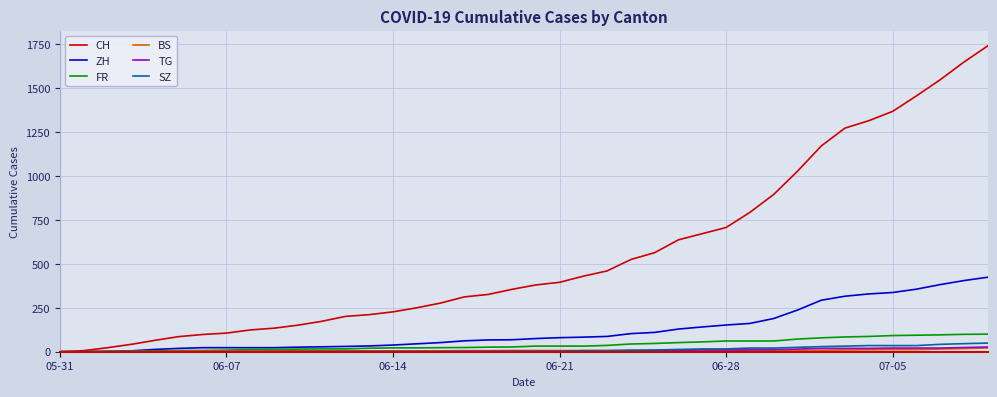

Which series has the largest total across all categories?

CH